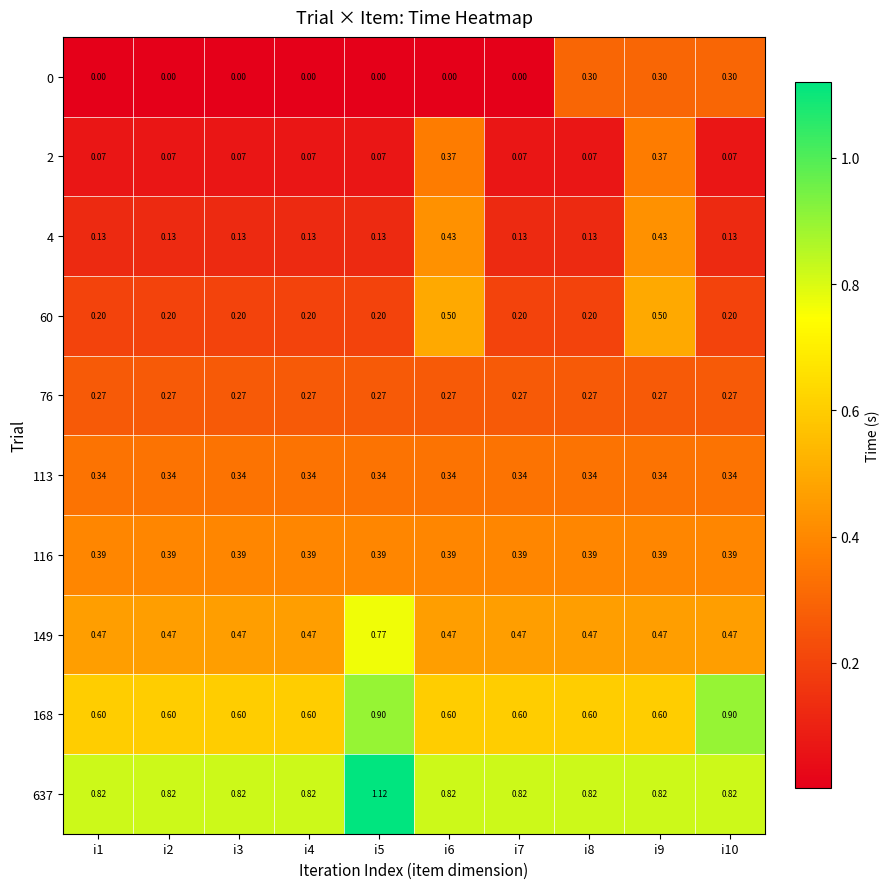

Is the value of 113 at i1 greater than the value of 149 at i1?

No